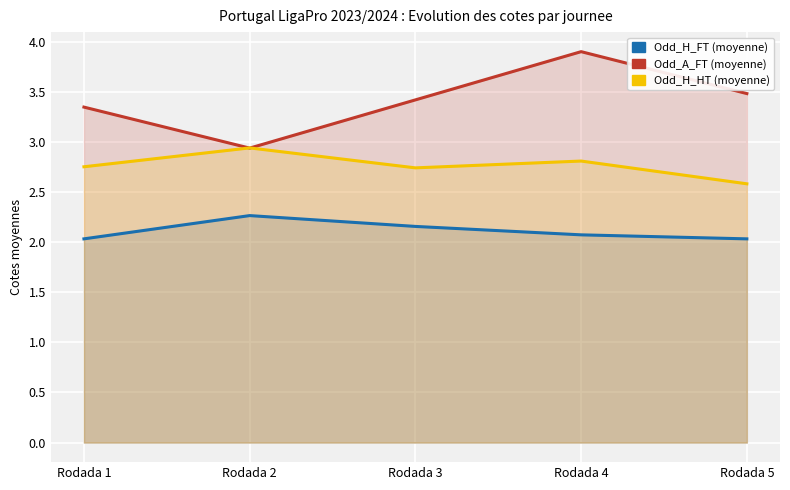

What is the difference between the Odd_A_FT (moyenne) values at Rodada 2 and Rodada 3?

0.5